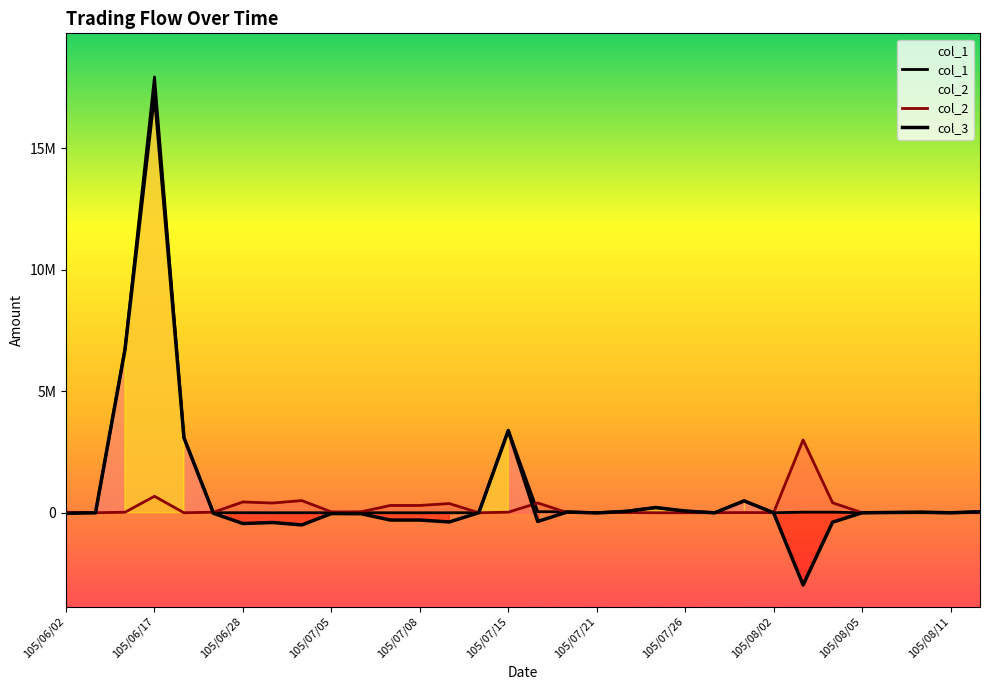

Which has a higher value, 105/08/11 or 105/07/05?

105/07/05